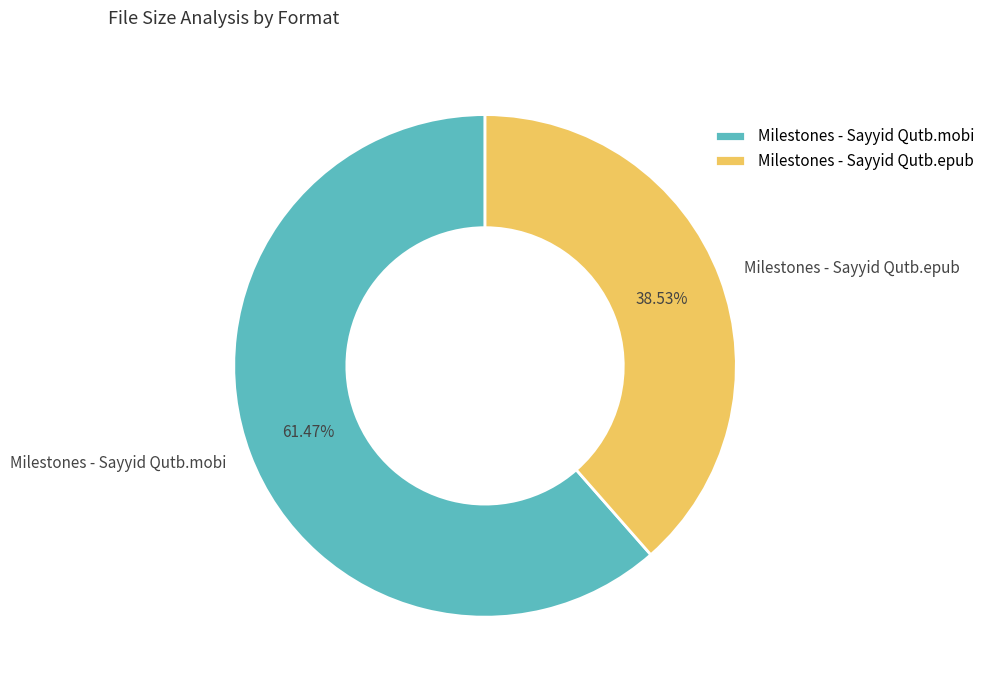

What portion of the pie excludes Milestones - Sayyid Qutb.mobi?

38.5%